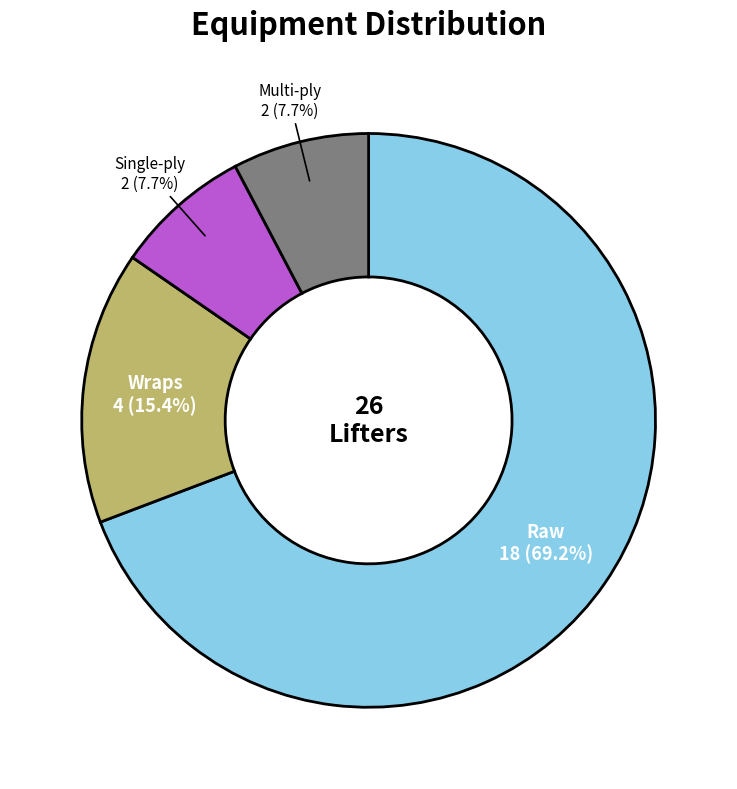

What percentage is the Single-ply slice, to the nearest percent?

8%